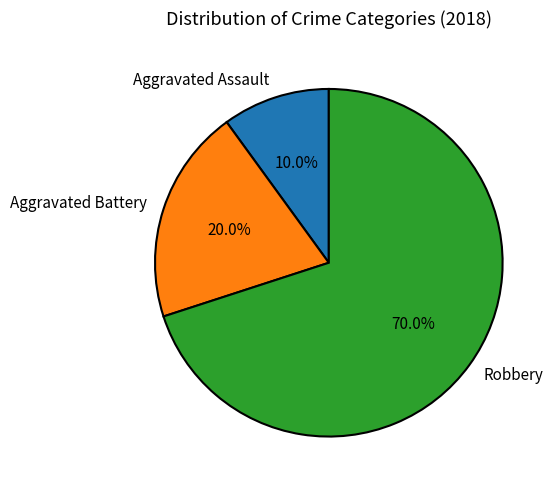

How many slices are in this pie chart?

3